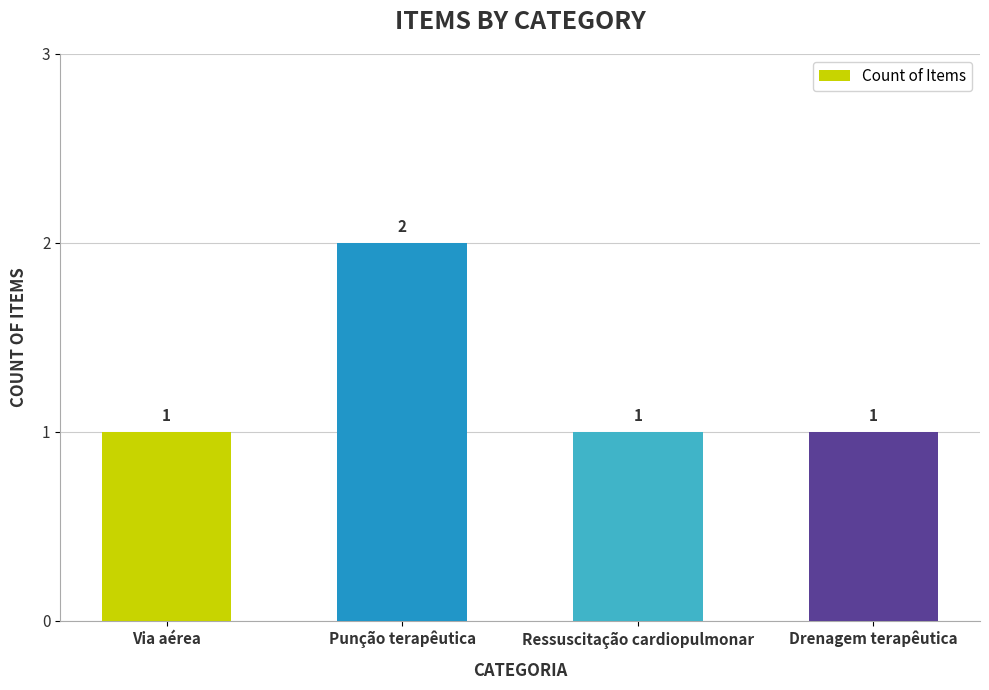

Does the chart contain any negative values?

No